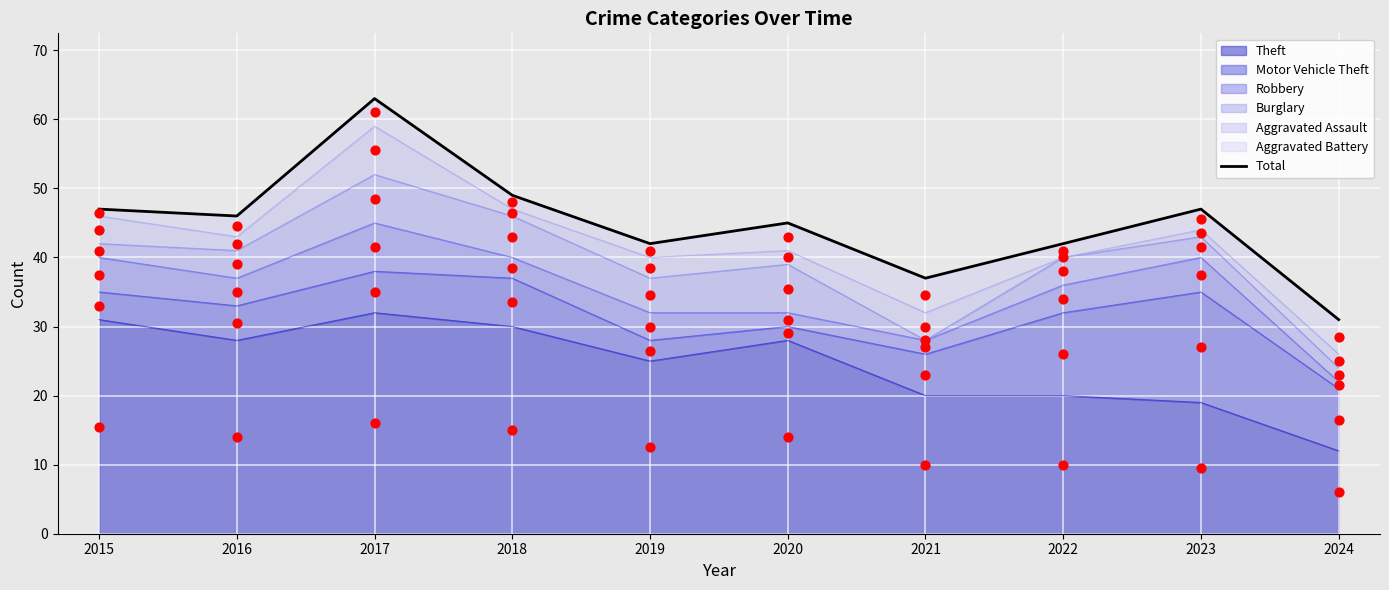

What is the change in value from 2017 to 2024?

-32